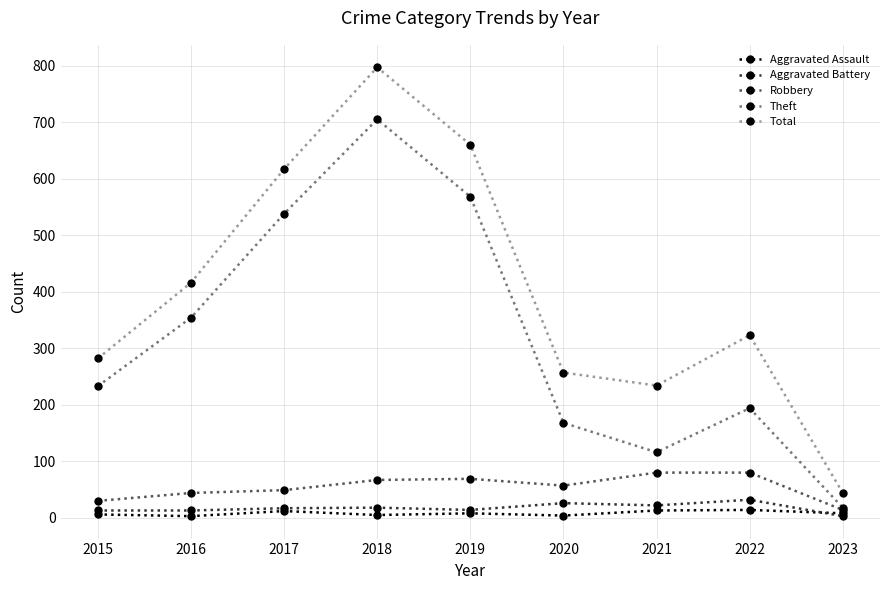

The Theft series shows 354 at 2016. True or false?

True